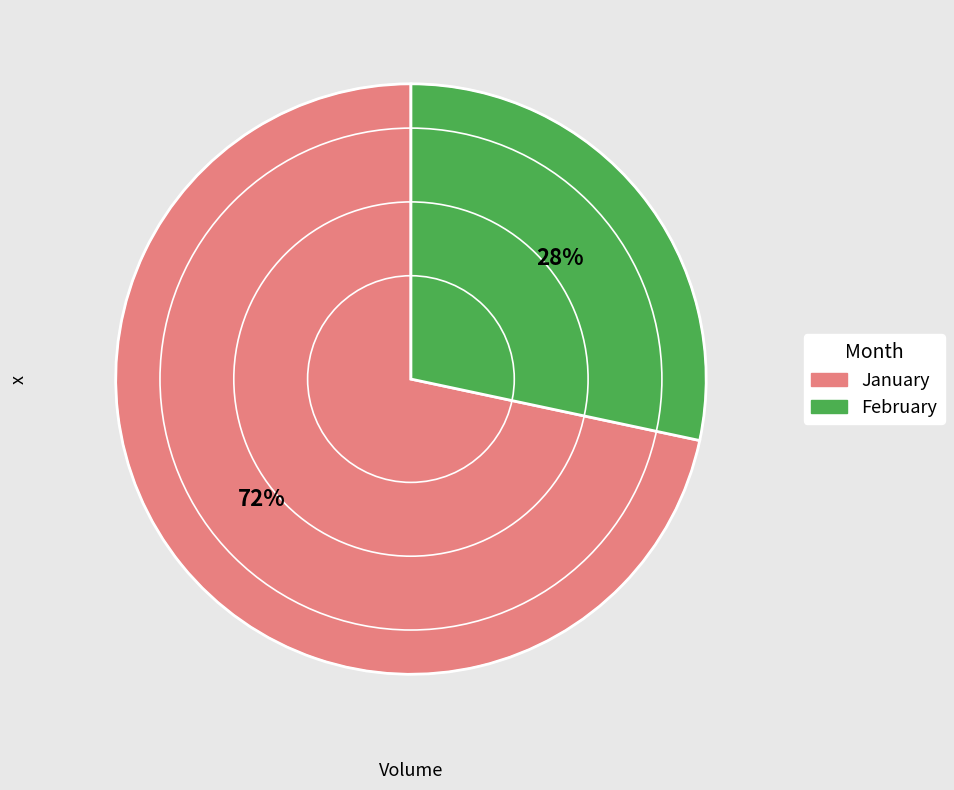

Is there a majority slice in this chart?

Yes